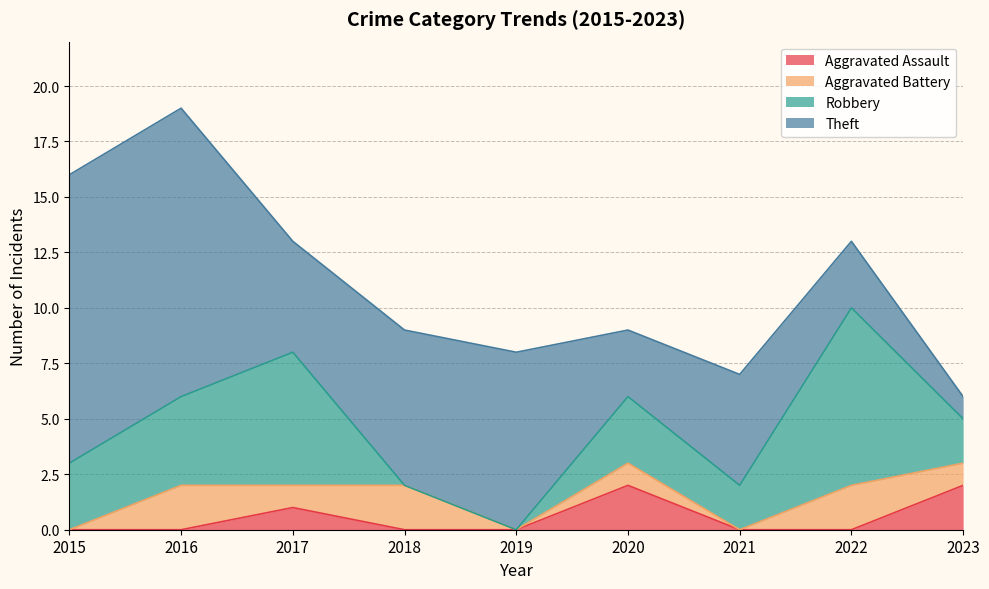

Reading left to right, transcribe all the data shown in this chart.

Aggravated Assault: 2015=0	2016=0	2017=1	2018=0	2019=0	2020=2	2021=0	2022=0	2023=2
Aggravated Battery: 2015=0	2016=2	2017=1	2018=2	2019=0	2020=1	2021=0	2022=2	2023=1
Robbery: 2015=3	2016=4	2017=6	2018=0	2019=0	2020=3	2021=2	2022=8	2023=2
Theft: 2015=13	2016=13	2017=5	2018=7	2019=8	2020=3	2021=5	2022=3	2023=1